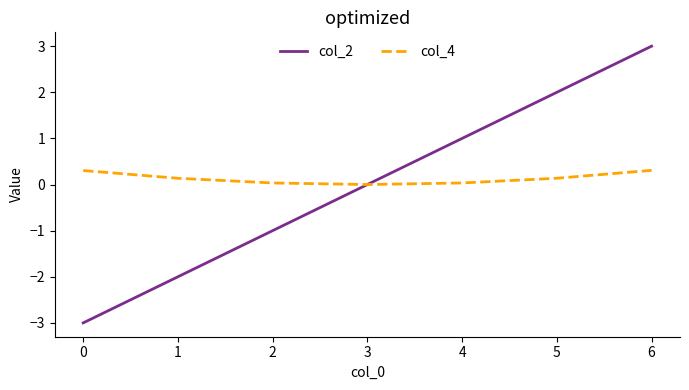

True or false: col_2 and col_4 intersect in this chart.

True